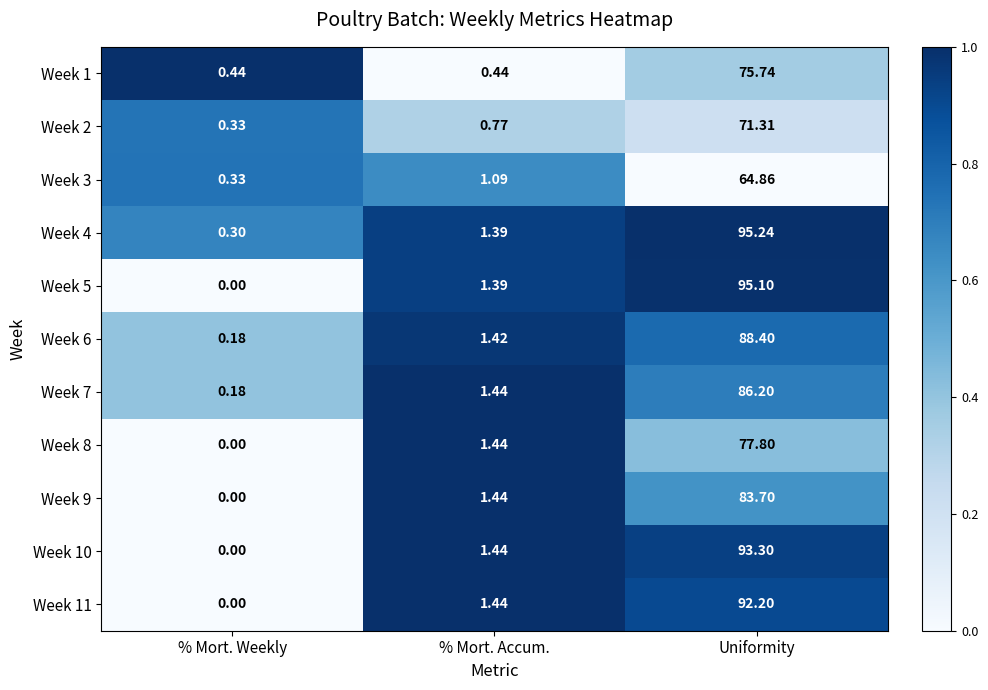

What is the total value across all series at % Mort. Accum.?

13.7